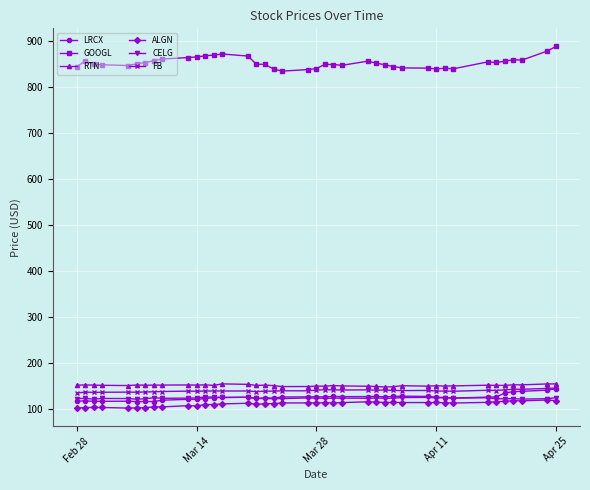

How many lines are shown in the chart?

6